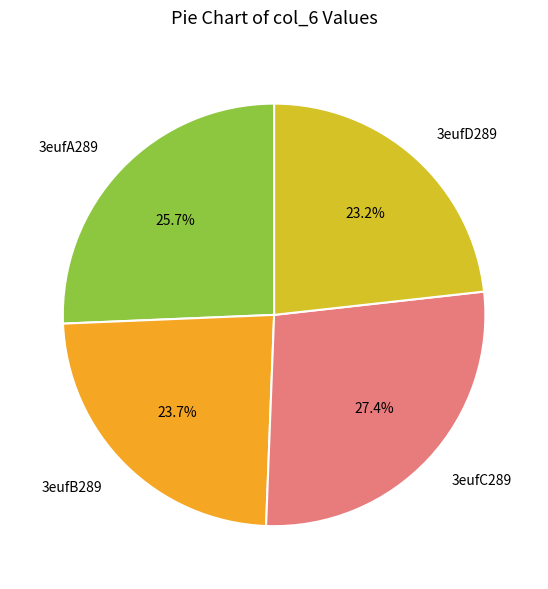

What percentage do 3eufC289 and 3eufD289 together represent?

50.6%